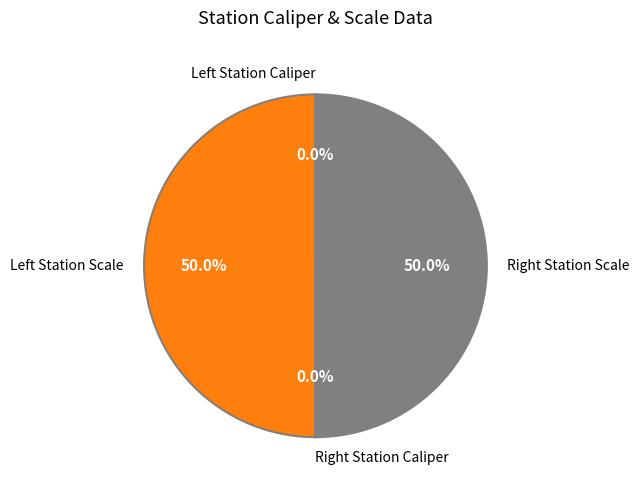

Which slice is the largest?

Left Station Scale